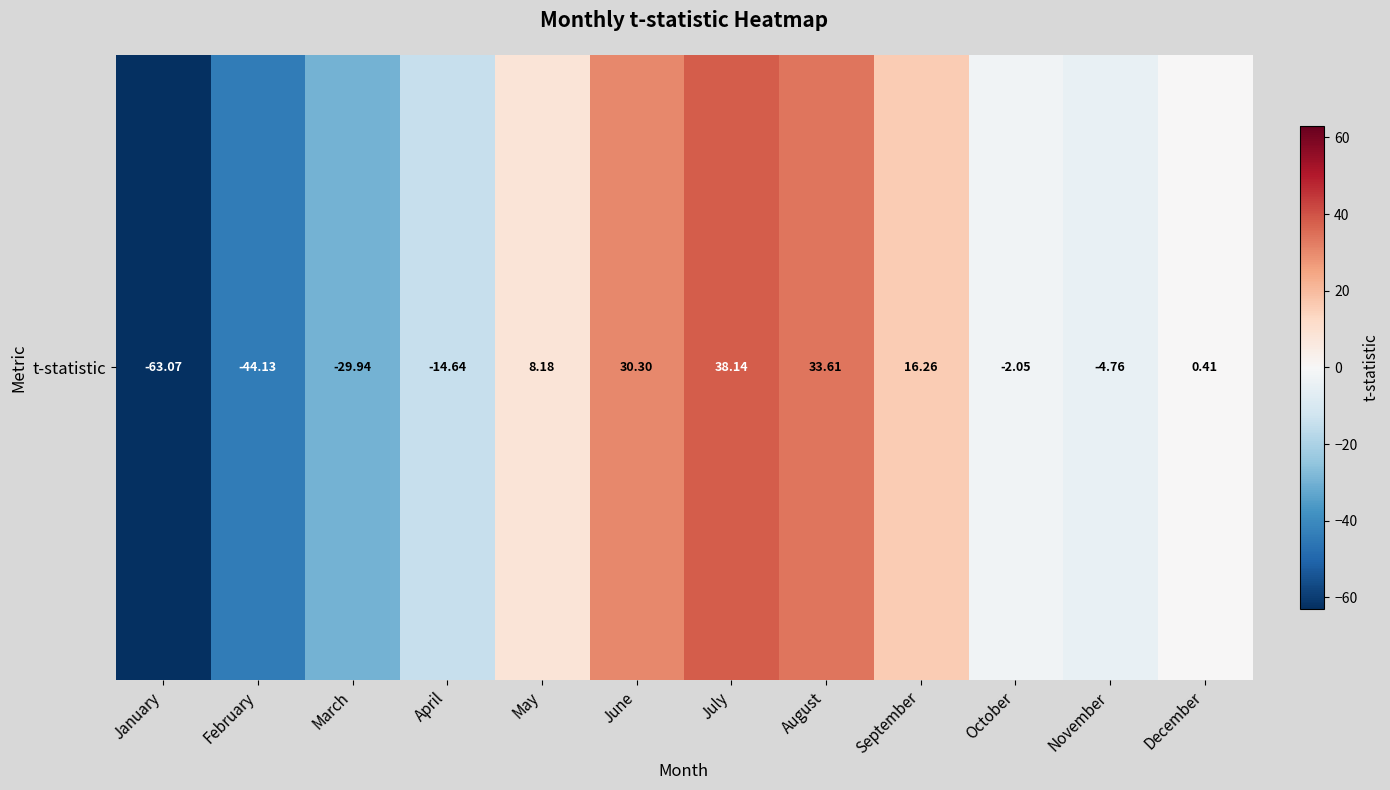

What is the change in value from March to June?

+60.2